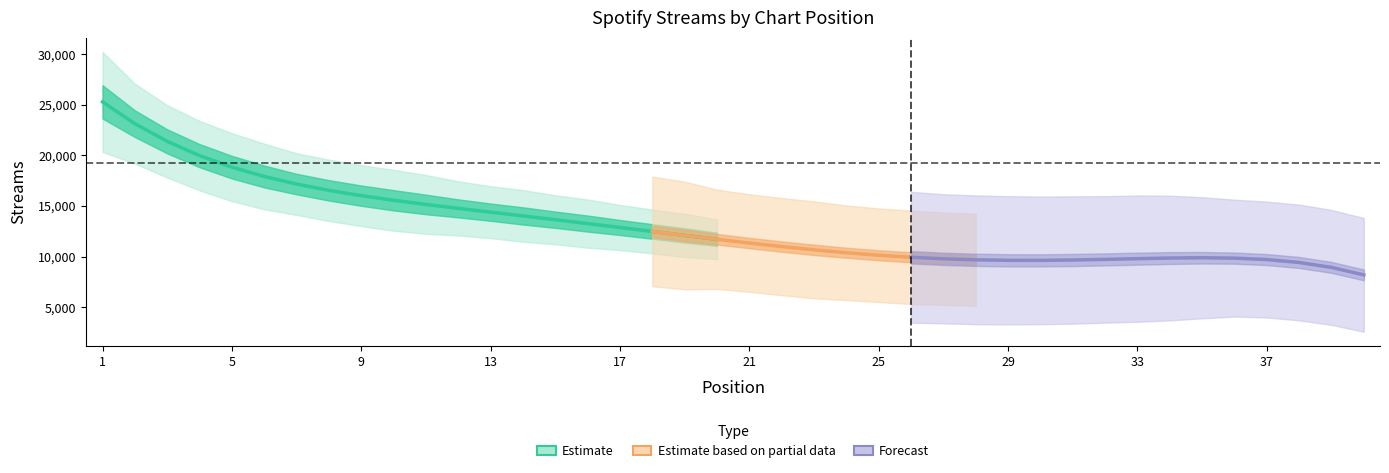

Is it true that the value at 30 is 10011?

True